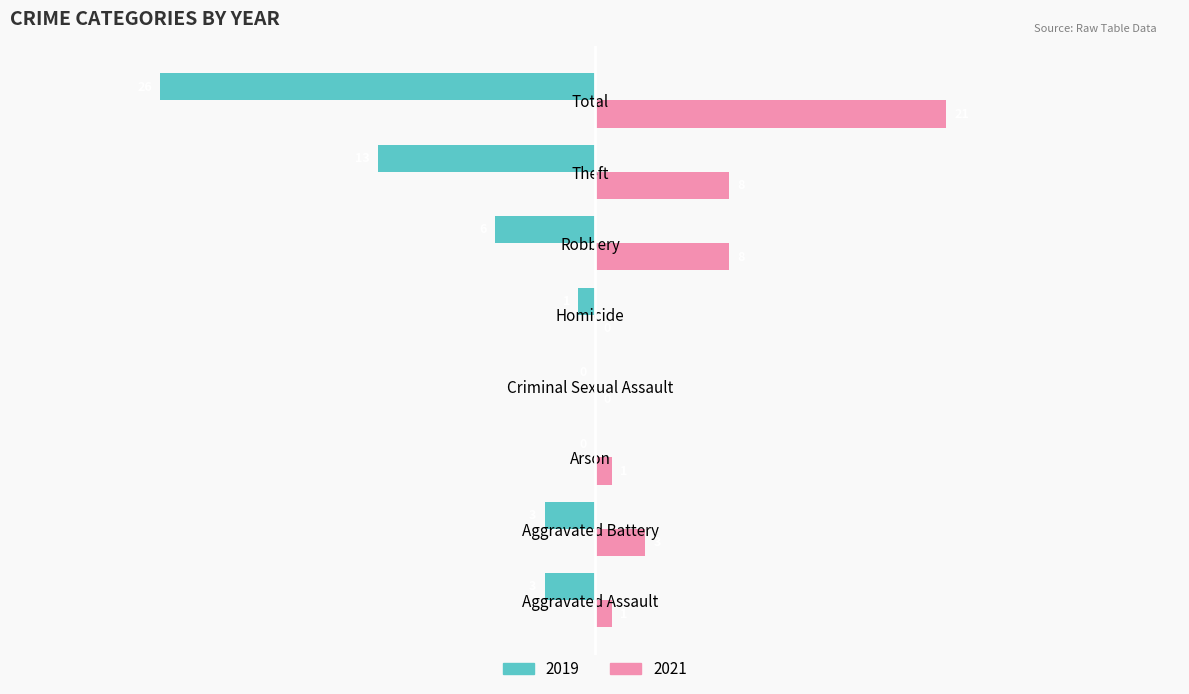

What value does the 2019 series have at Aggravated Battery, to the nearest 5?

-5